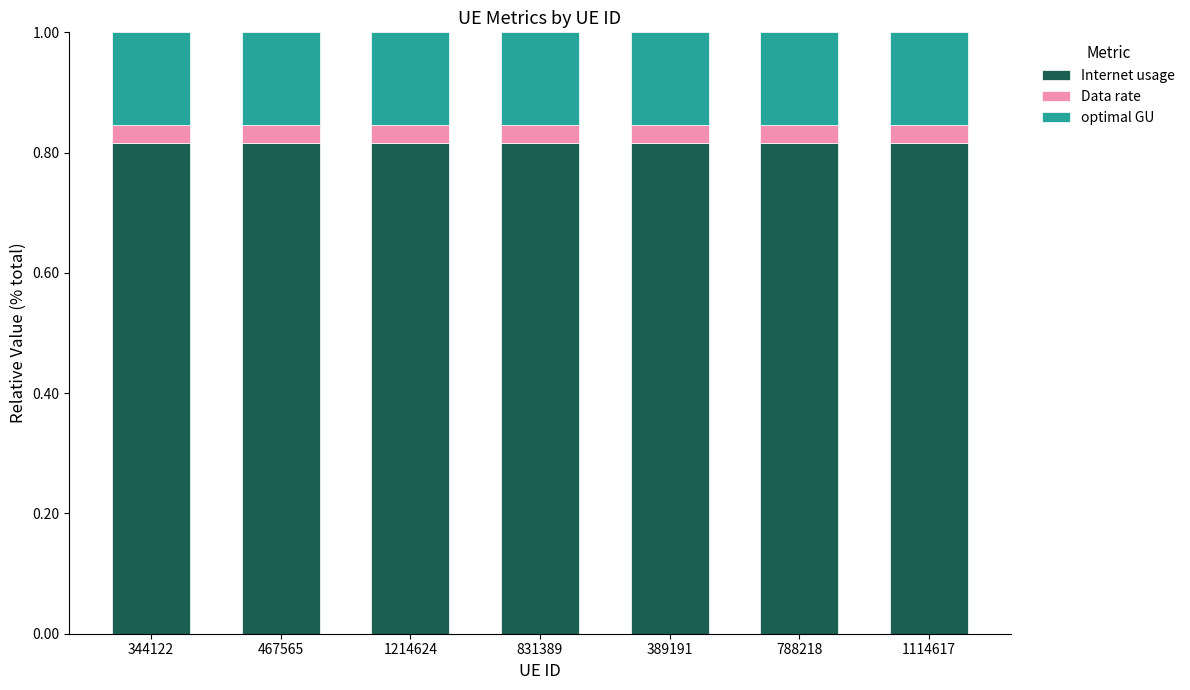

True or false: Internet usage has a value of 1.2 at 831389.

False